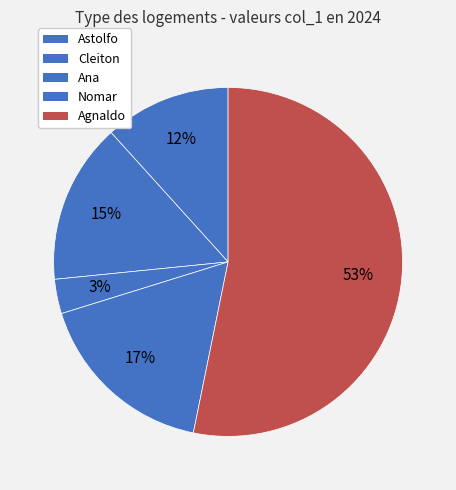

Count the number of slices in the pie.

5